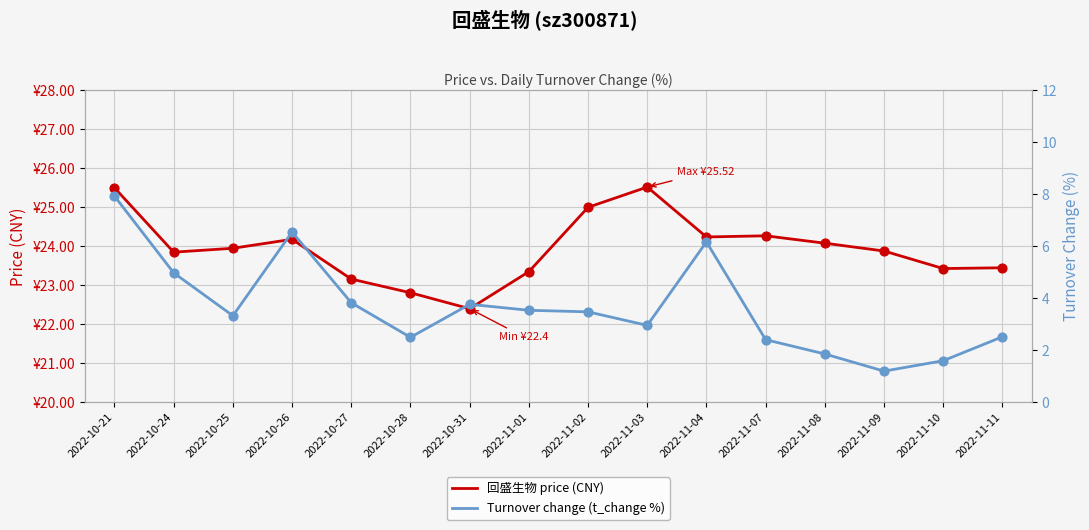

At which category is the sum across all series the highest?

2022-10-21